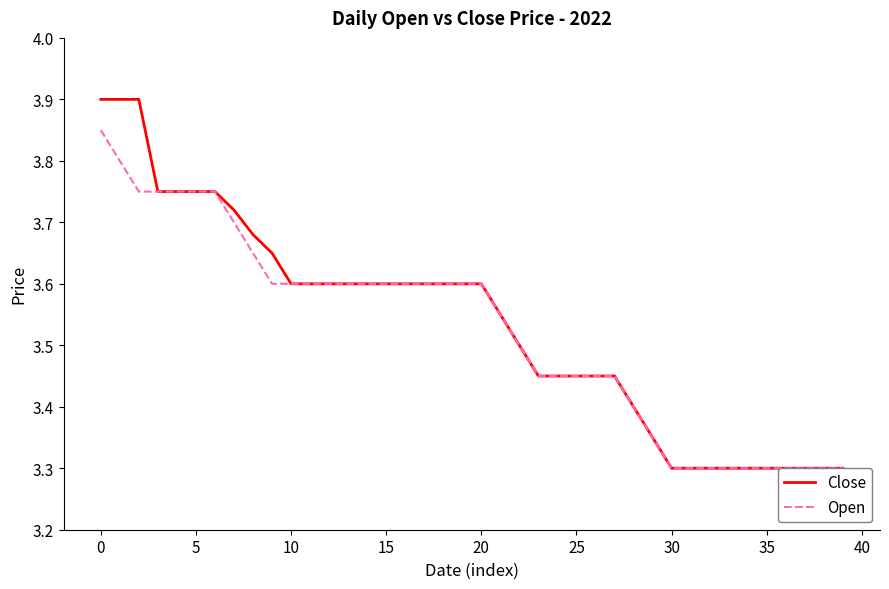

At how many categories does at least one series exceed 3?

40